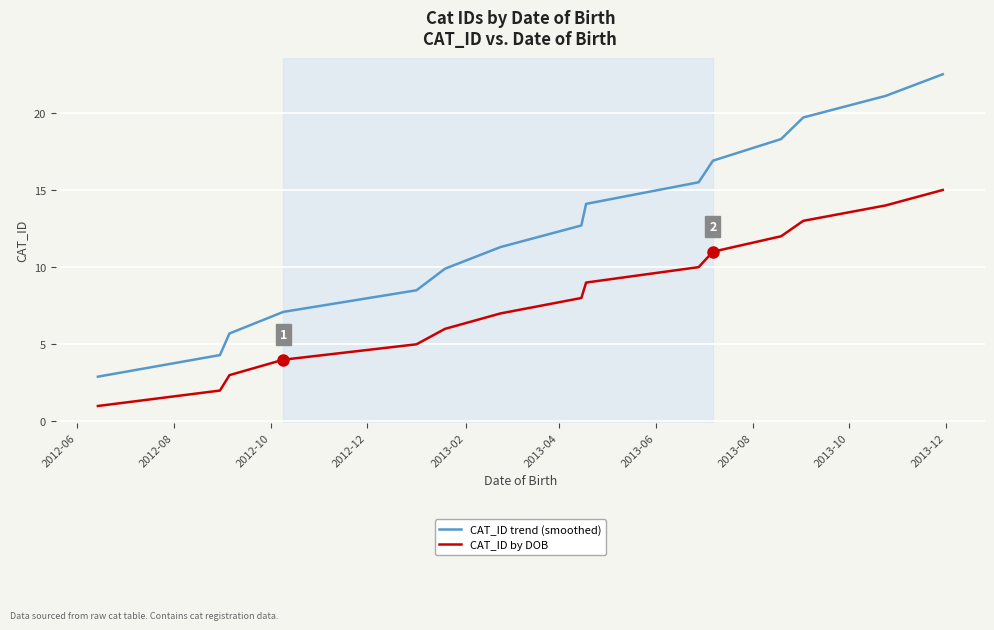

At how many categories does at least one series exceed 14?

7